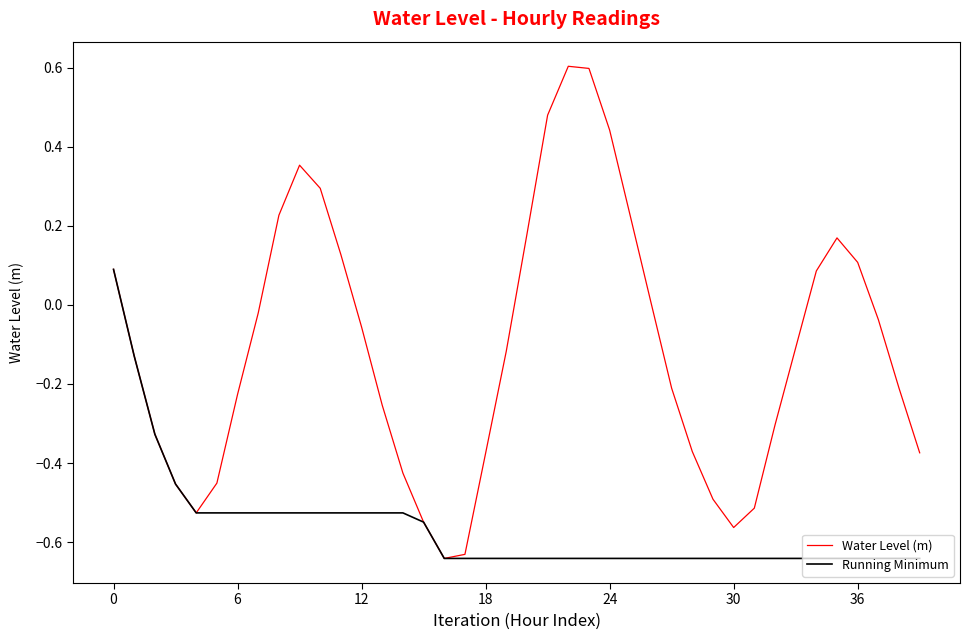

Which series has the widest spread of values?

Water Level (m)